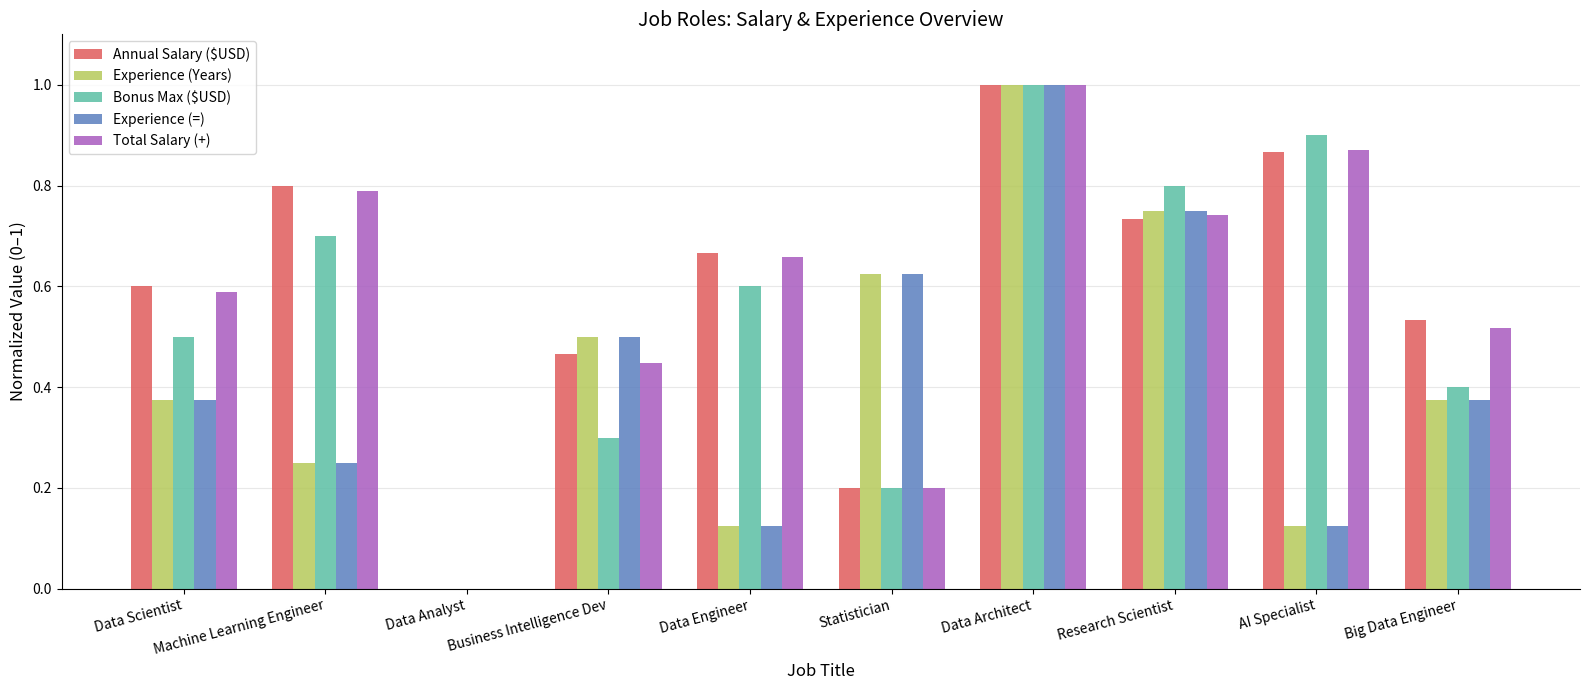

How many positive values does the Experience (Years) series have?

9